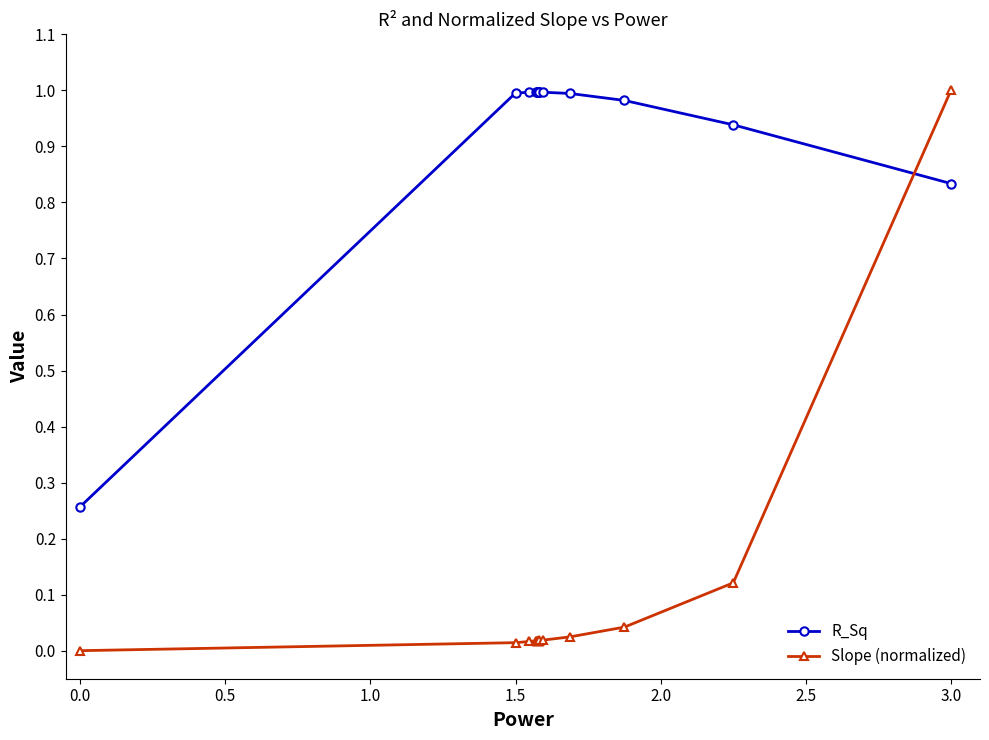

List the series in order of their overall mean, lowest first.

Slope (normalized), R_Sq